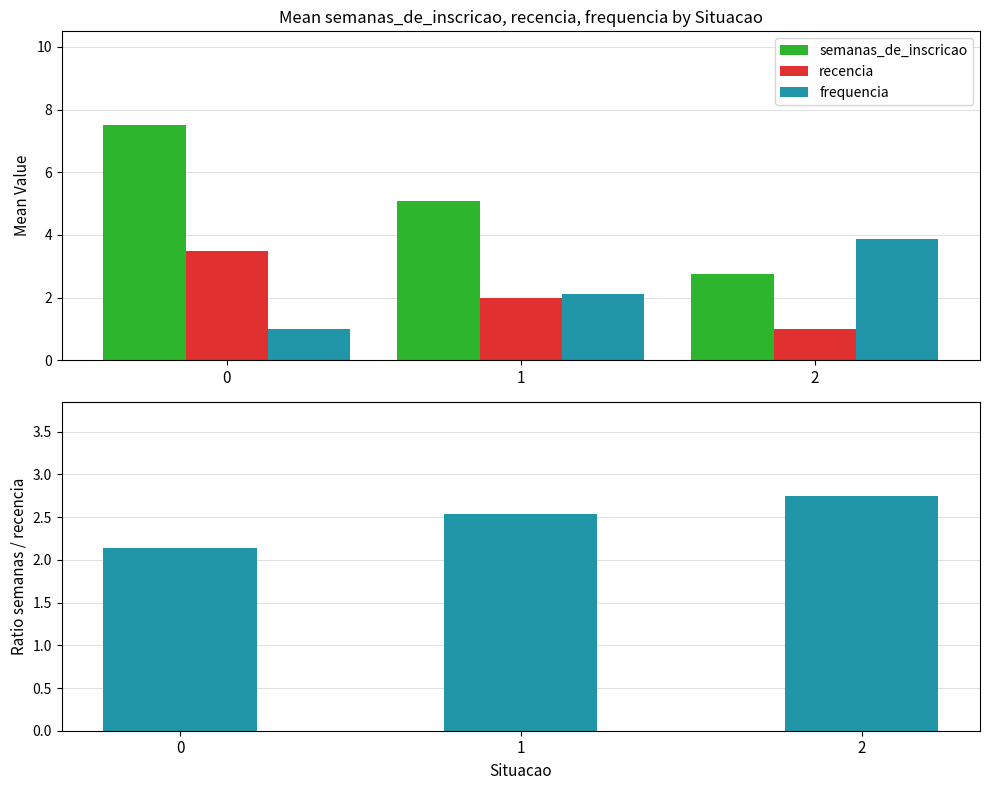

How many categories are shown in the chart?

3